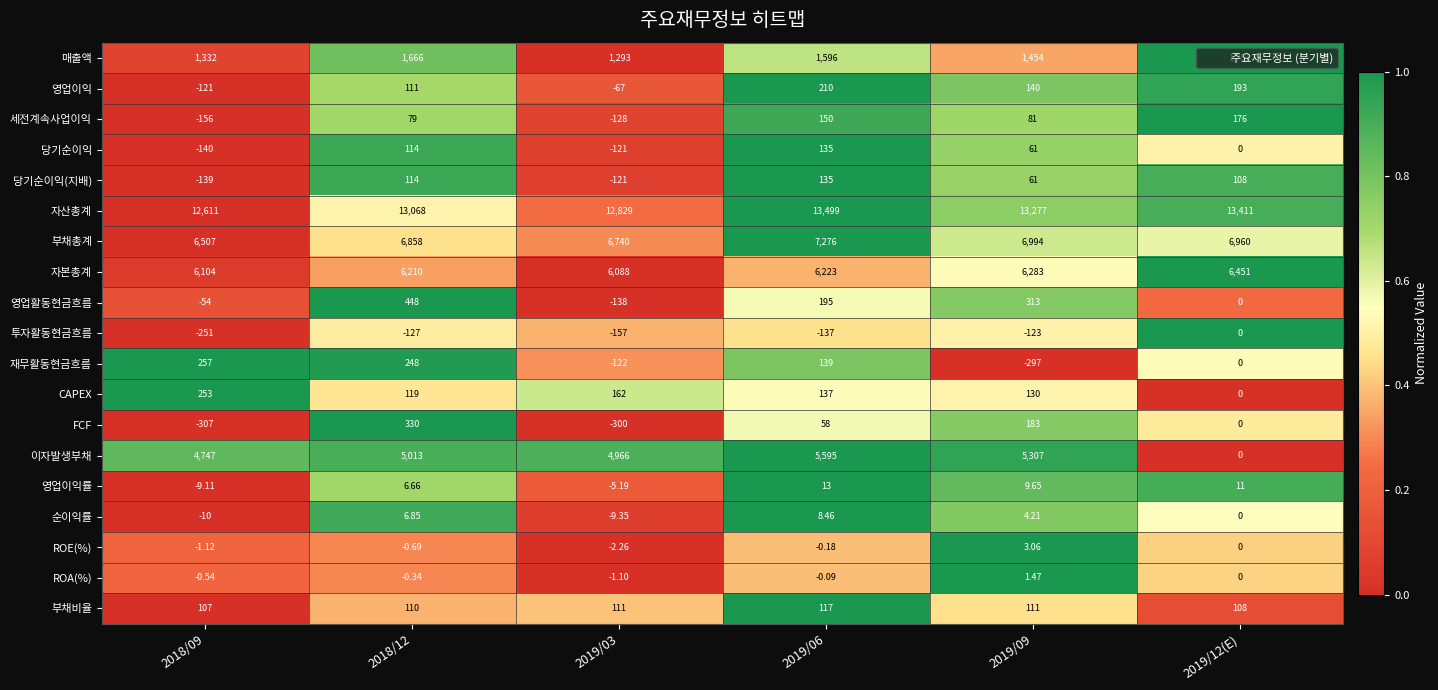

Which series has the largest total across all categories?

자산총계